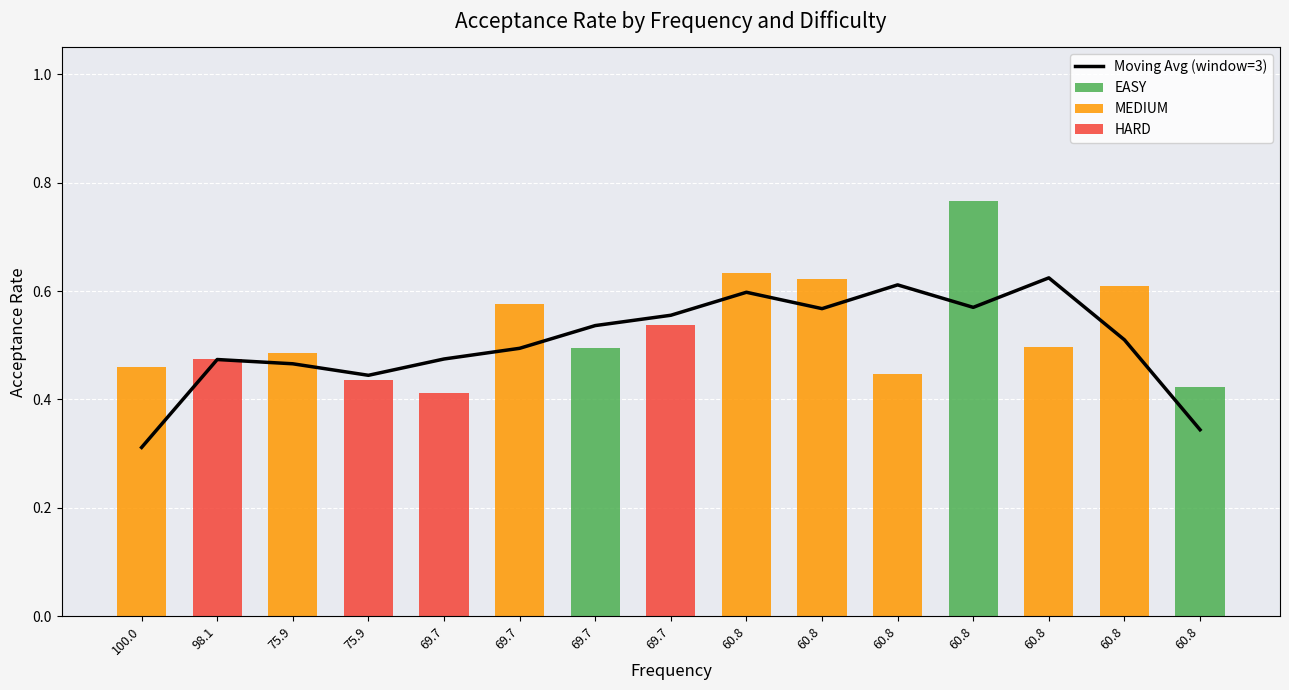

How many series are shown in this chart?

4